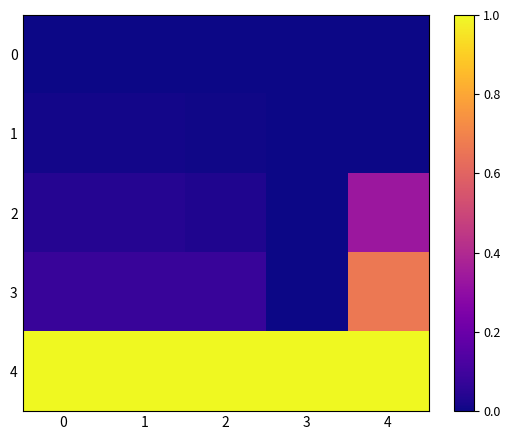

Reading left to right, list all the values displayed in this chart.

0: 0=0.0	1=0.0	2=0.0	3=0.0	4=0.0
1: 0=0.0	1=0.0	2=0.0	3=0.0	4=0.0
2: 0=0.0	1=0.0	2=0.0	3=0.0	4=0.3
3: 0=0.1	1=0.1	2=0.1	3=0.0	4=0.7
4: 0=1.0	1=1.0	2=1.0	3=1.0	4=1.0